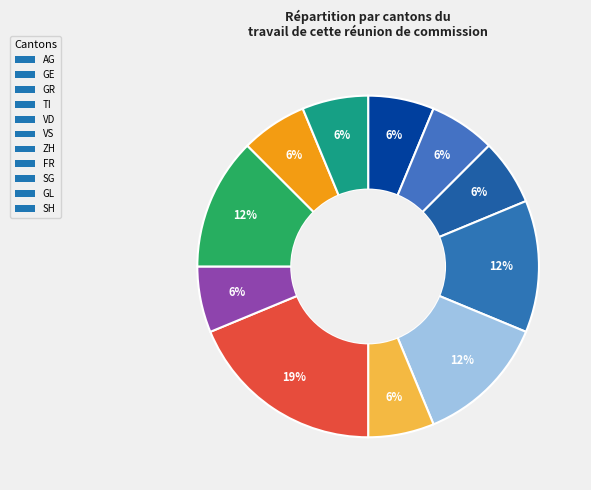

How many segments does this pie chart have?

11